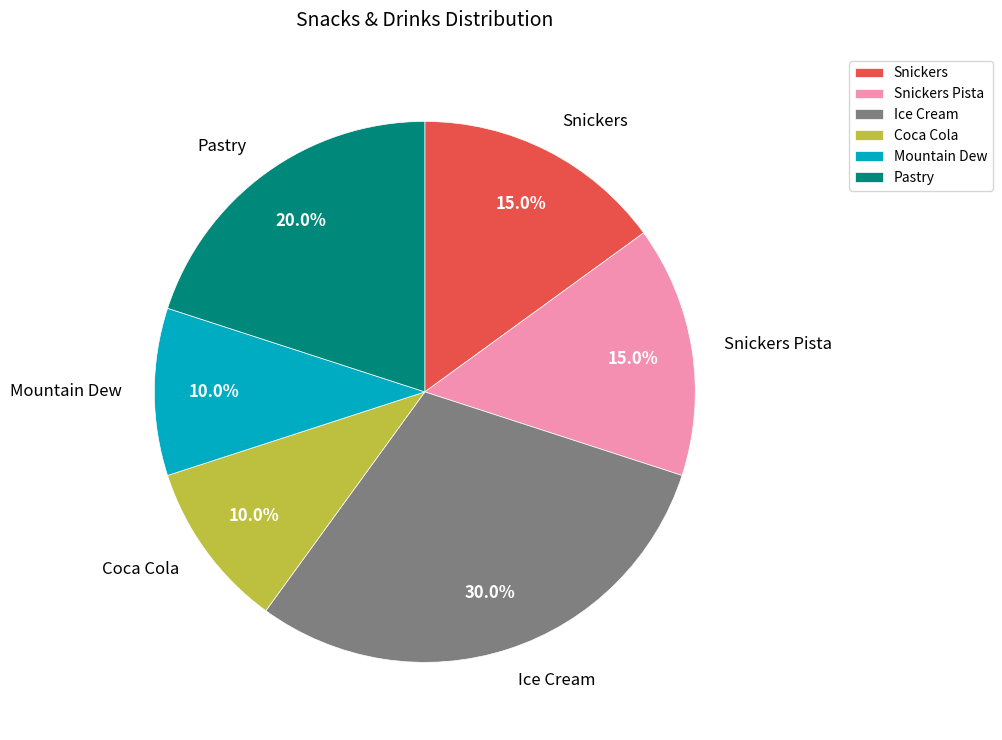

The Coca Cola slice represents 1% of the pie. True or false?

False